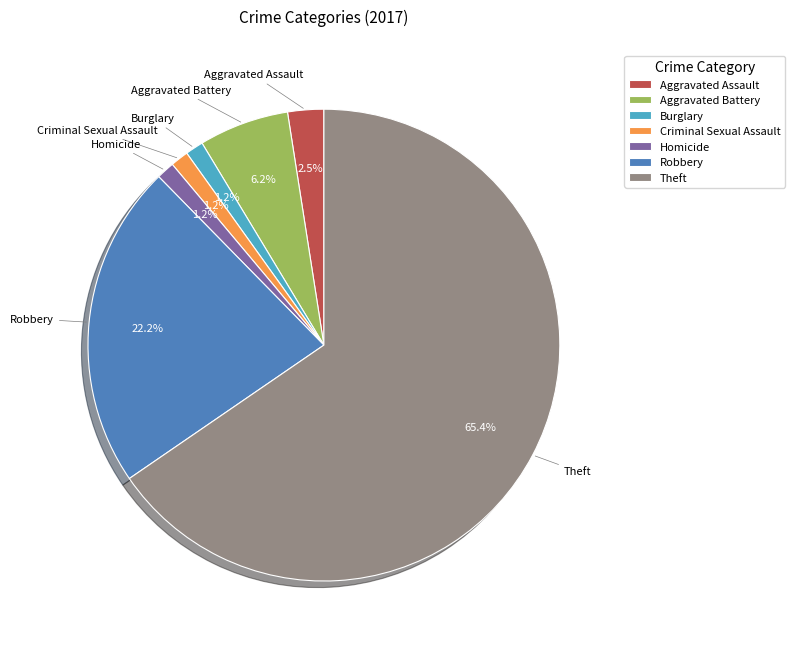

What is the largest slice in the pie chart?

Theft